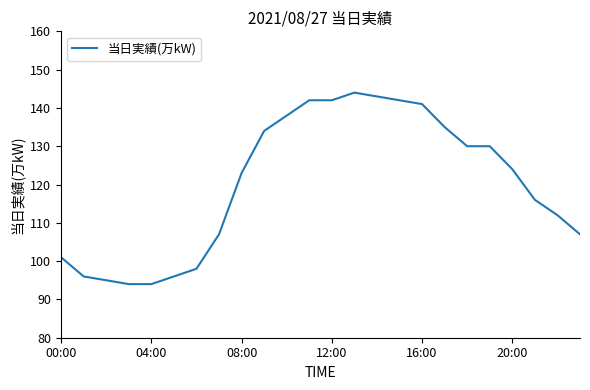

How many lines are shown in the chart?

1